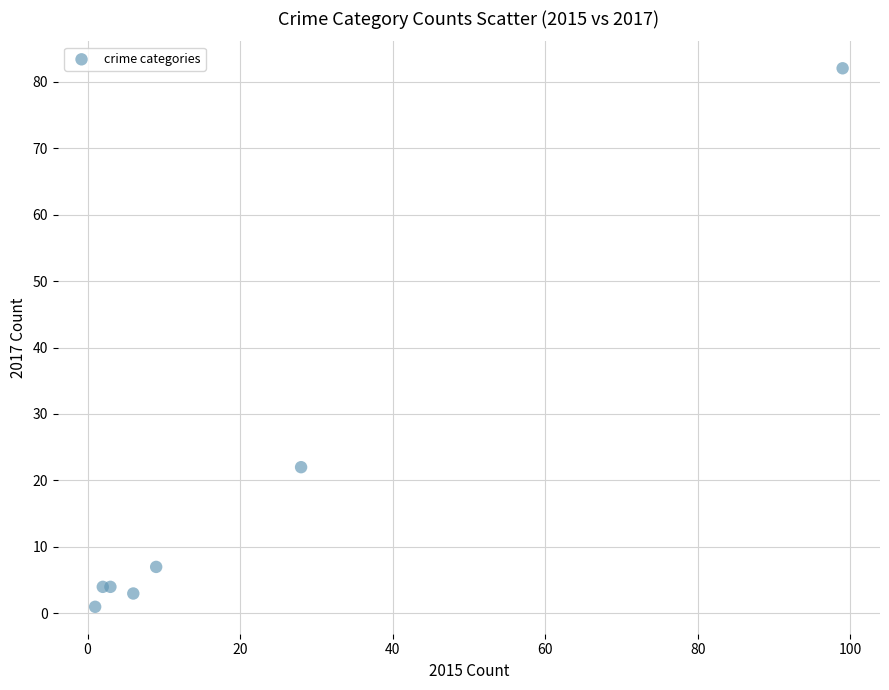

What Y value in the scatter plot is closest to 41?

22